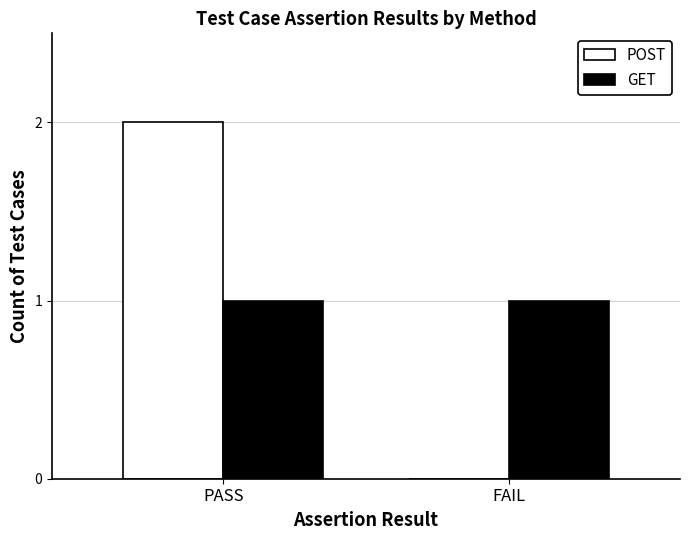

Is it true that POST equals 2 at PASS?

True